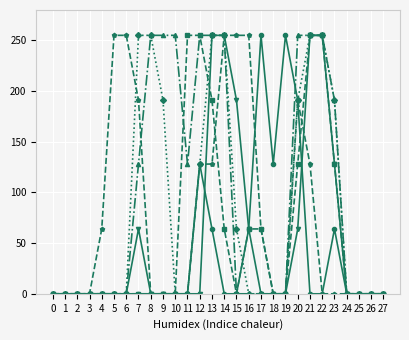

What is the maximum value shown in the chart?

255